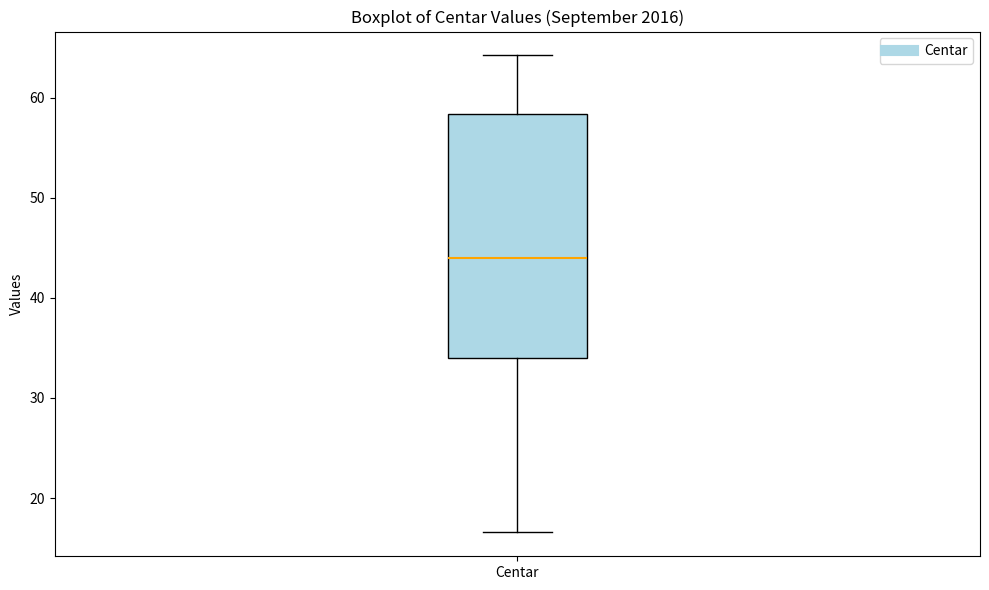

Where is the upper edge of the box for Centar on the y-axis? The values are not printed on the chart, so give them approximately, as read against the axis.

58